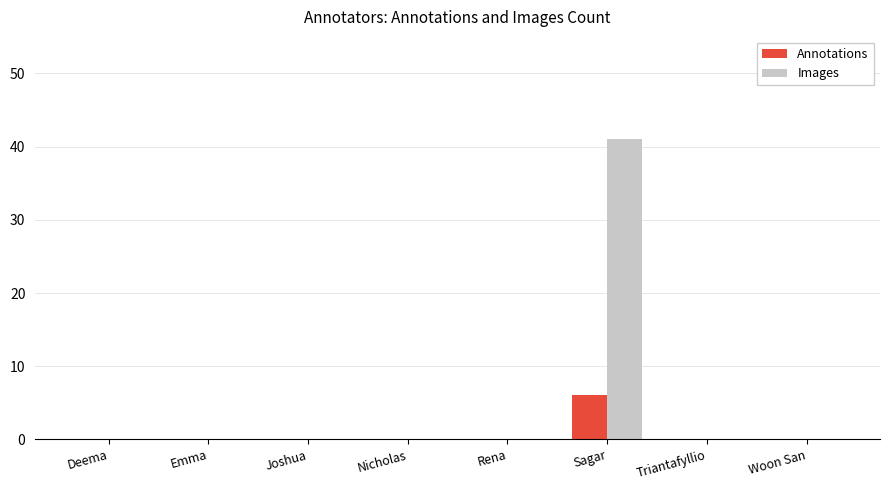

The Annotations series shows 0 at Deema. True or false?

True